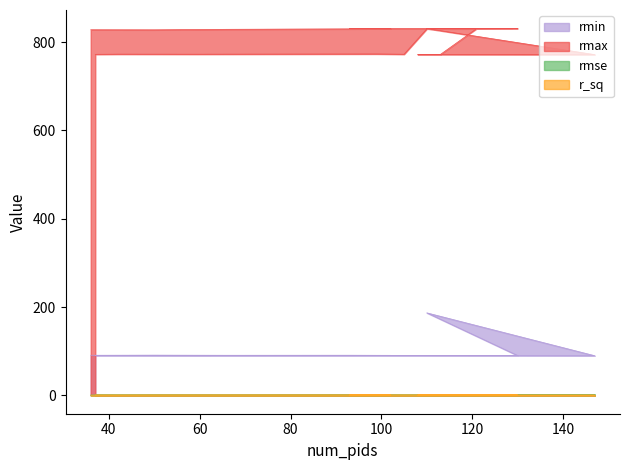

What is the difference between the maximum and minimum values in the rmin series?

97.1